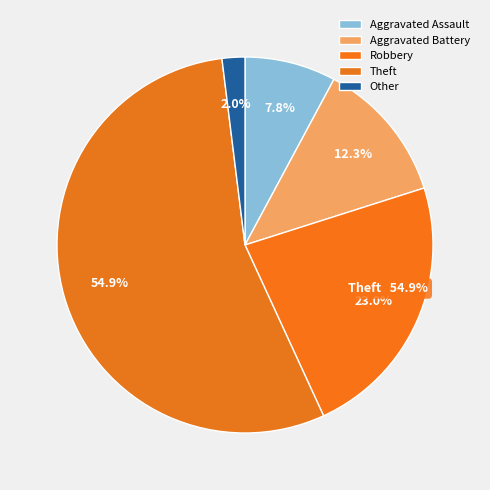

Count the number of slices in the pie.

5